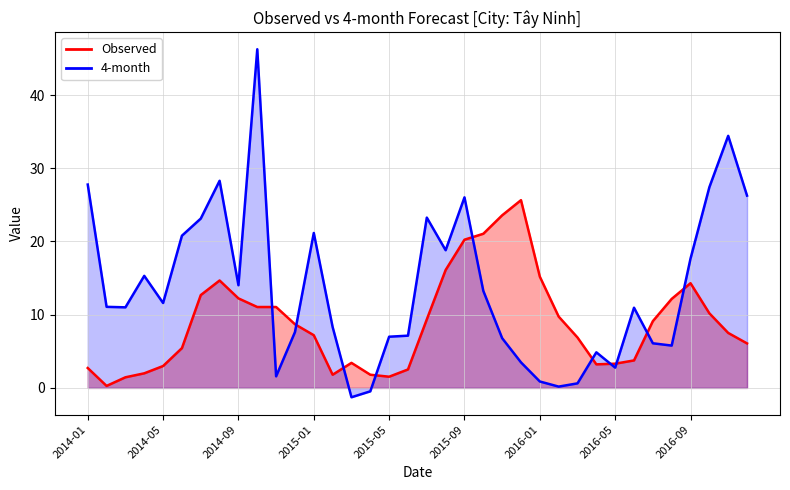

What is the greatest value displayed?

46.3